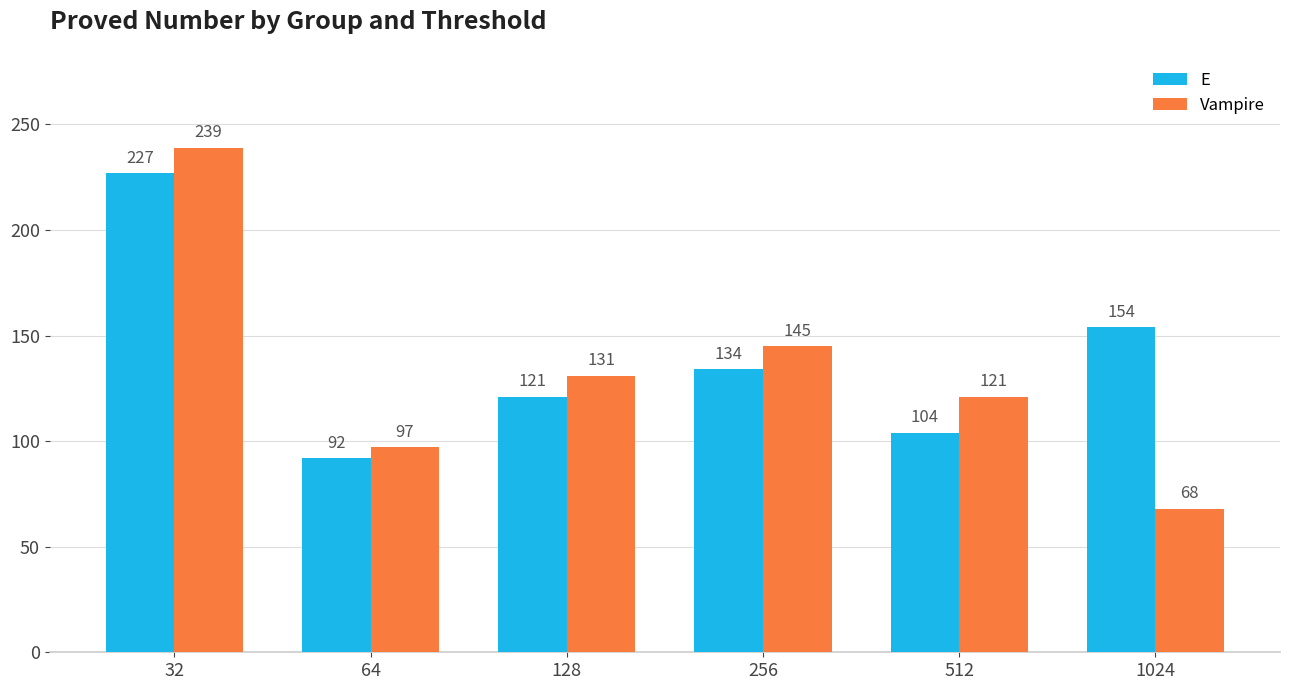

Is it true that E equals 139 at 32?

False